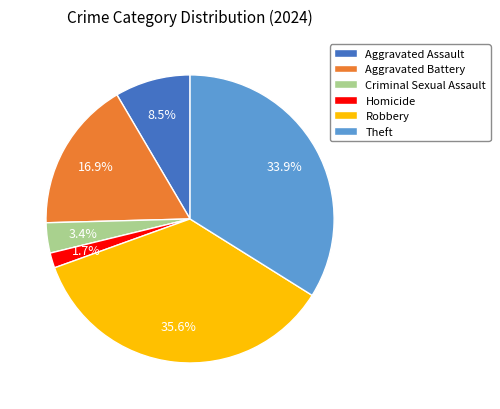

Do Aggravated Assault and Aggravated Battery together represent more than half of the pie?

No